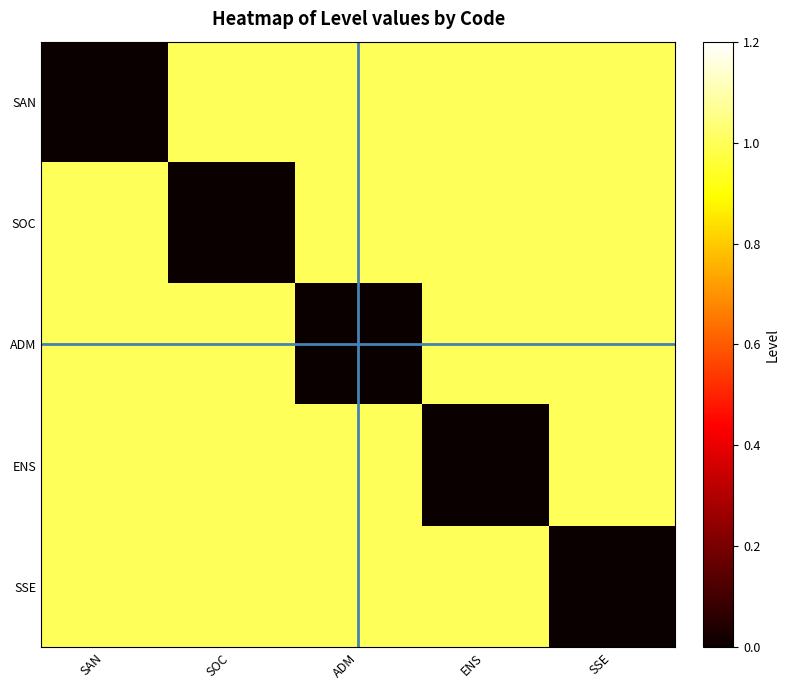

Reading left to right, what are all the values shown in this chart?

SAN: SAN=0	SOC=1	ADM=1	ENS=1	SSE=1
SOC: SAN=1	SOC=0	ADM=1	ENS=1	SSE=1
ADM: SAN=1	SOC=1	ADM=0	ENS=1	SSE=1
ENS: SAN=1	SOC=1	ADM=1	ENS=0	SSE=1
SSE: SAN=1	SOC=1	ADM=1	ENS=1	SSE=0